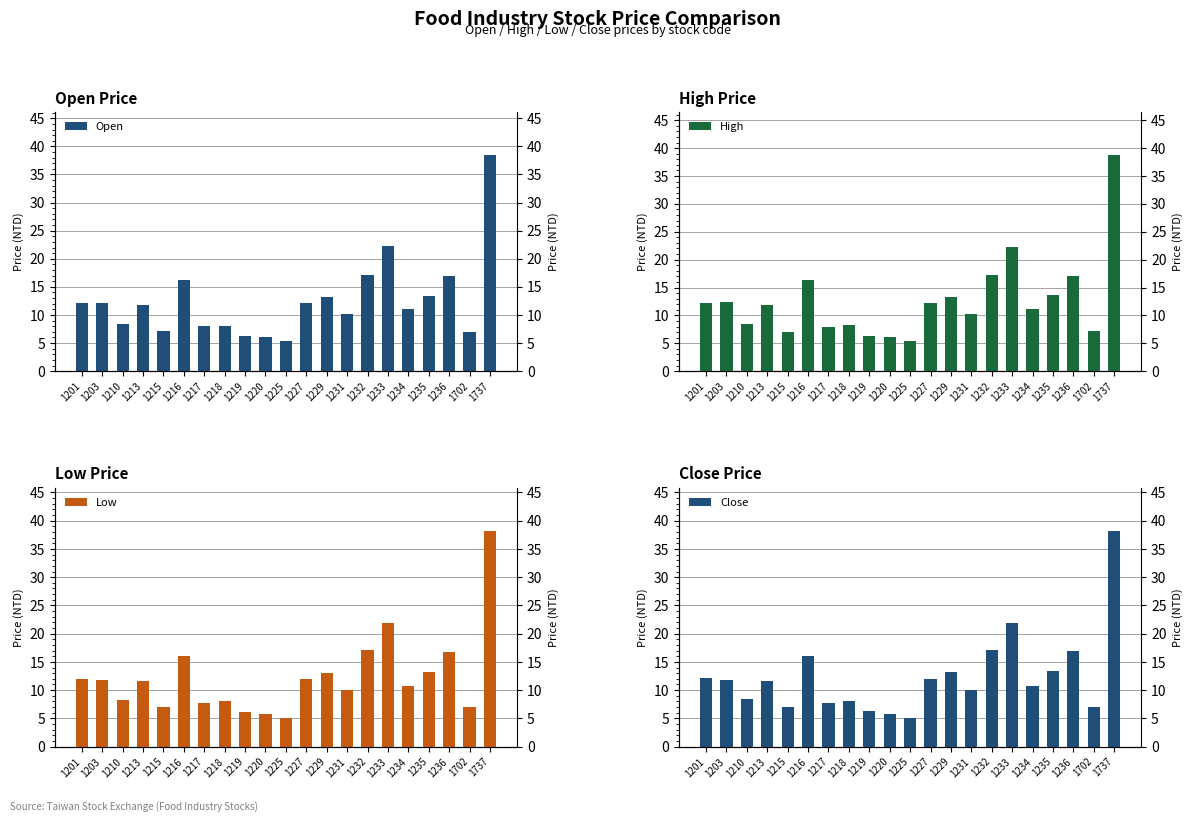

Reading left to right, extract all data points from this chart.

Open: 12.2	12.2	8.3	11.8	7.1	16.3	8.0	8.1	6.3	6.0	5.3	12.2	13.2	10.1	17.2	22.2	11.1	13.3	17.0	7.0	38.4
High: 12.2	12.4	8.4	11.8	7.1	16.4	8.0	8.2	6.3	6.0	5.5	12.3	13.3	10.2	17.3	22.2	11.2	13.7	17.0	7.2	38.7
Low: 12.0	11.8	8.2	11.6	7.0	16.0	7.7	8.0	6.2	5.7	5.2	12.1	13.1	10.0	17.1	21.9	10.7	13.3	16.8	7.0	38.2
Close: 12.1	11.8	8.3	11.7	7.0	16.1	7.8	8.1	6.2	5.8	5.2	12.1	13.2	10.0	17.1	21.9	10.8	13.4	17.0	7.0	38.2